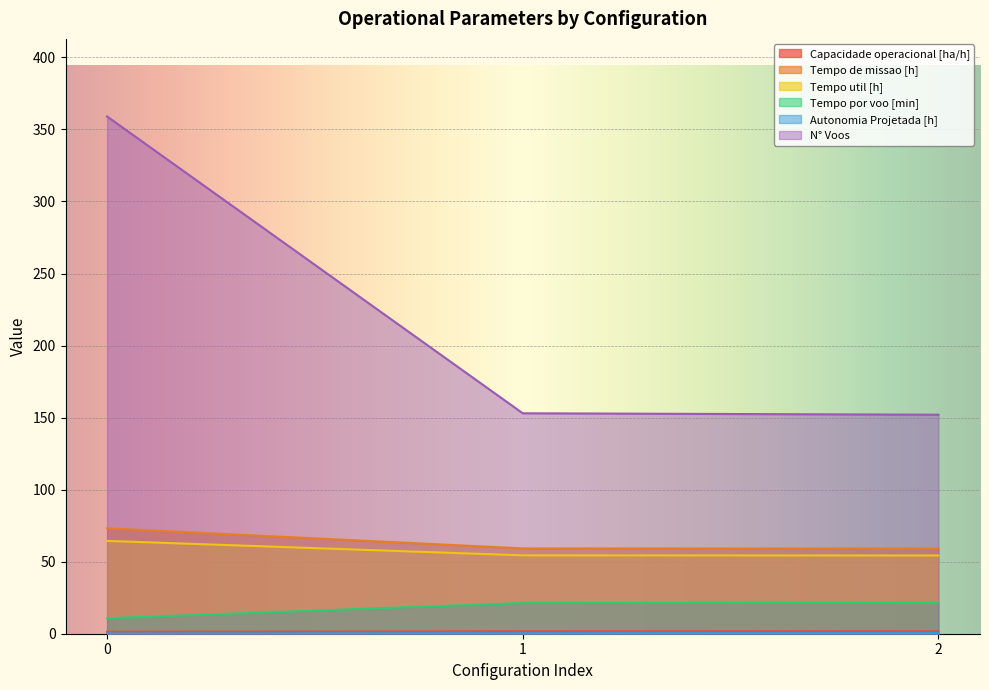

What is the minimum value for Capacidade operacional [ha/h]?

1.4